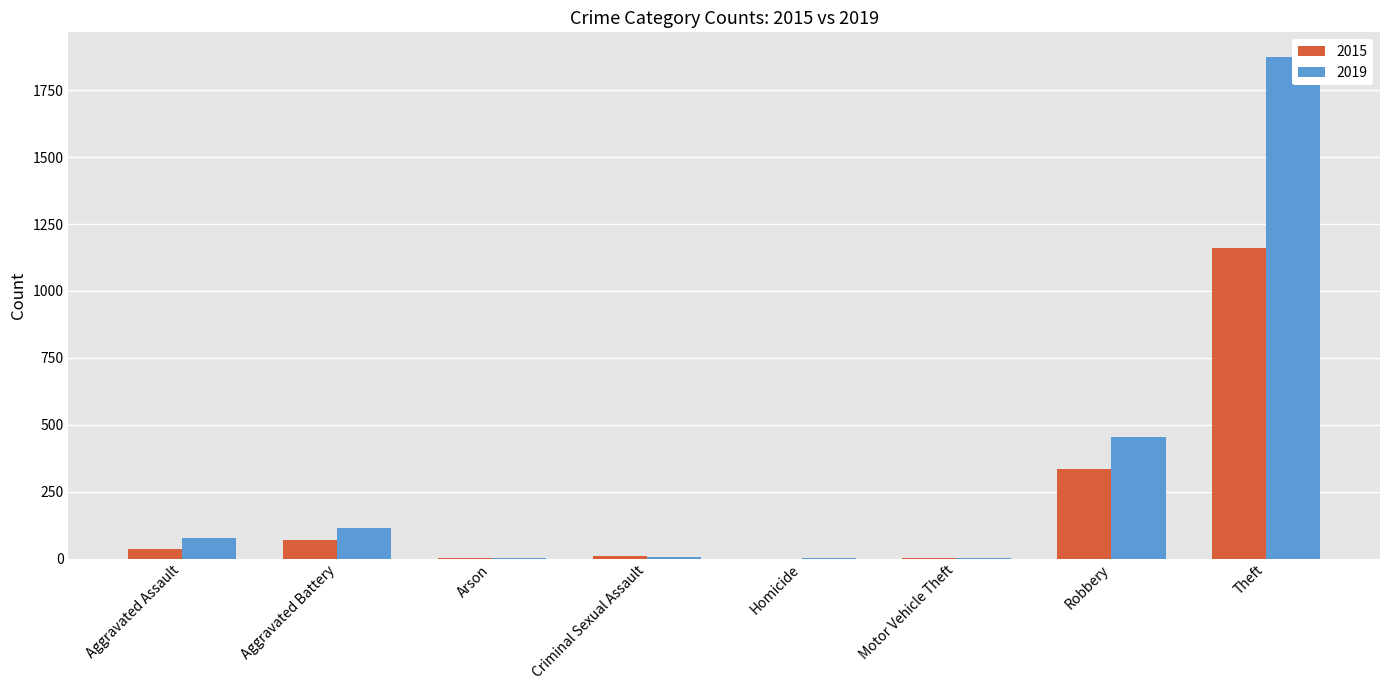

What position from the right is Theft?

1